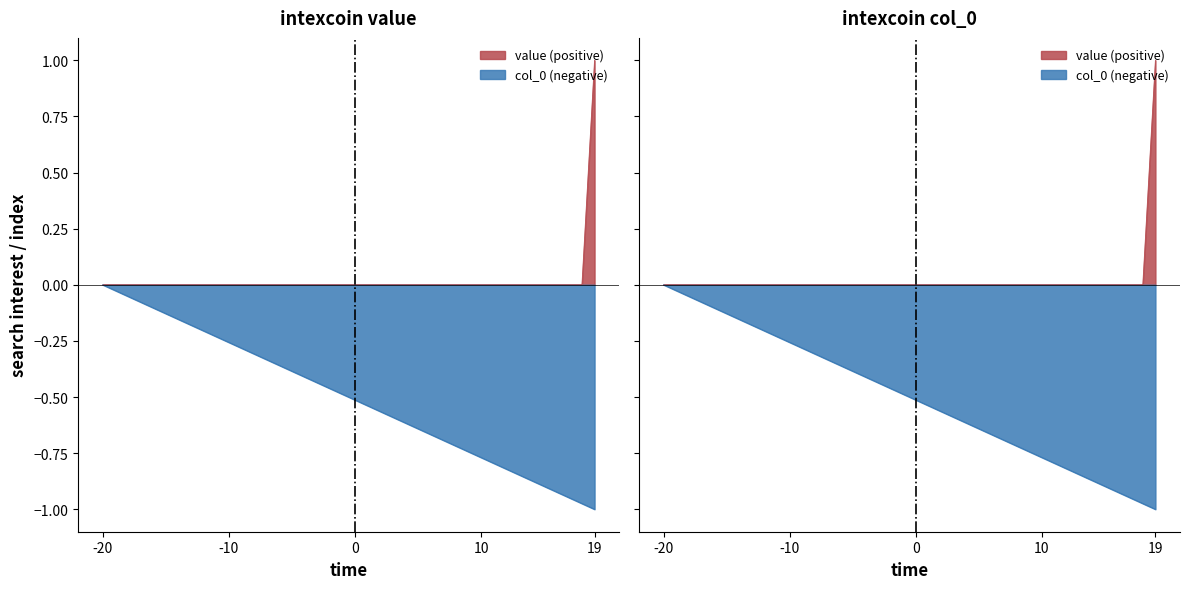

How many lines are shown in the chart?

2